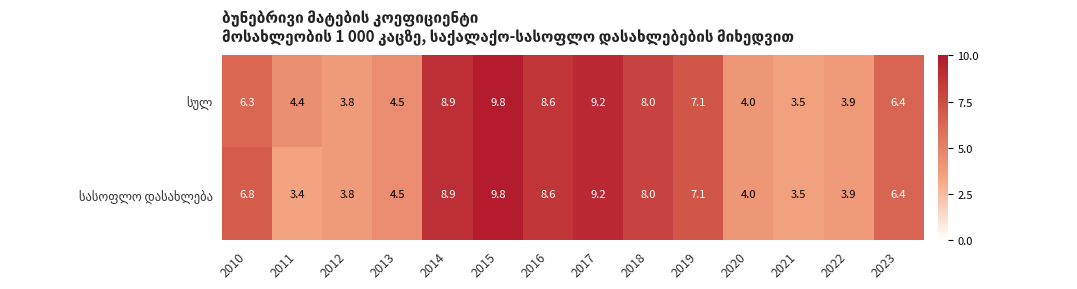

How many categories are shown in the chart?

14